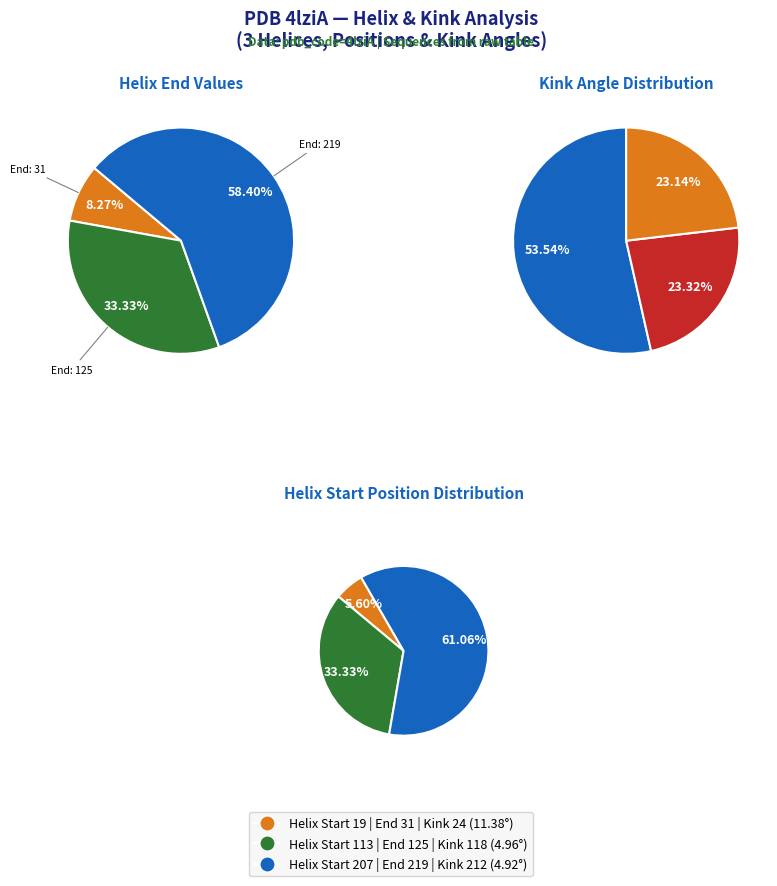

What percentage is the Helix 113 slice, to the nearest percent?

33%